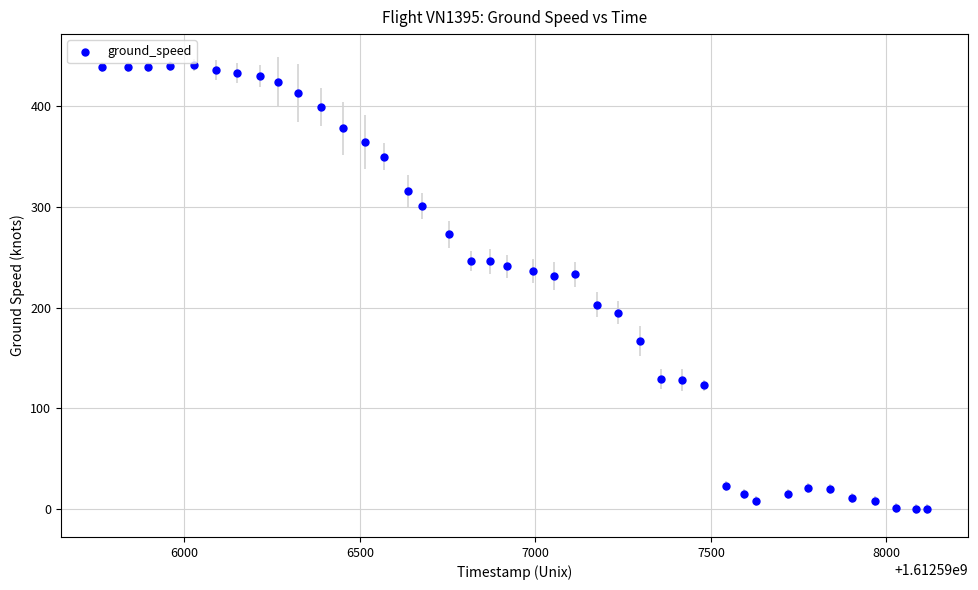

What is the range of Y values (max minus min)?

441